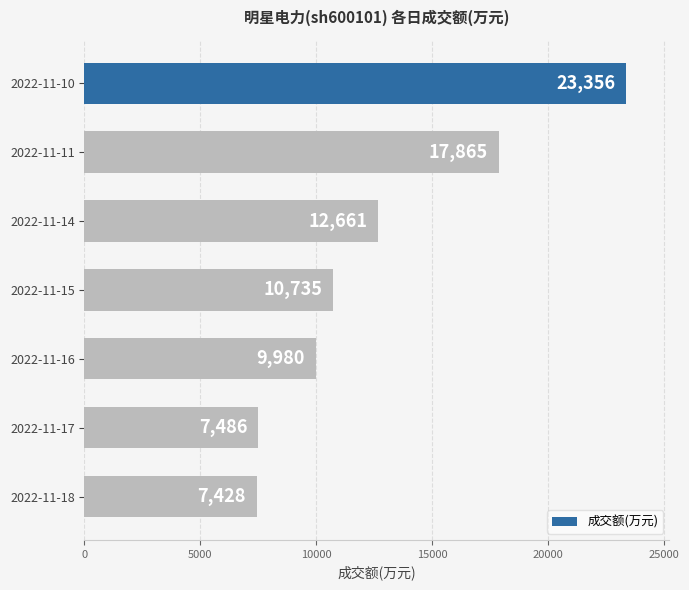

What is the value of the 7th bar from the top?

7428